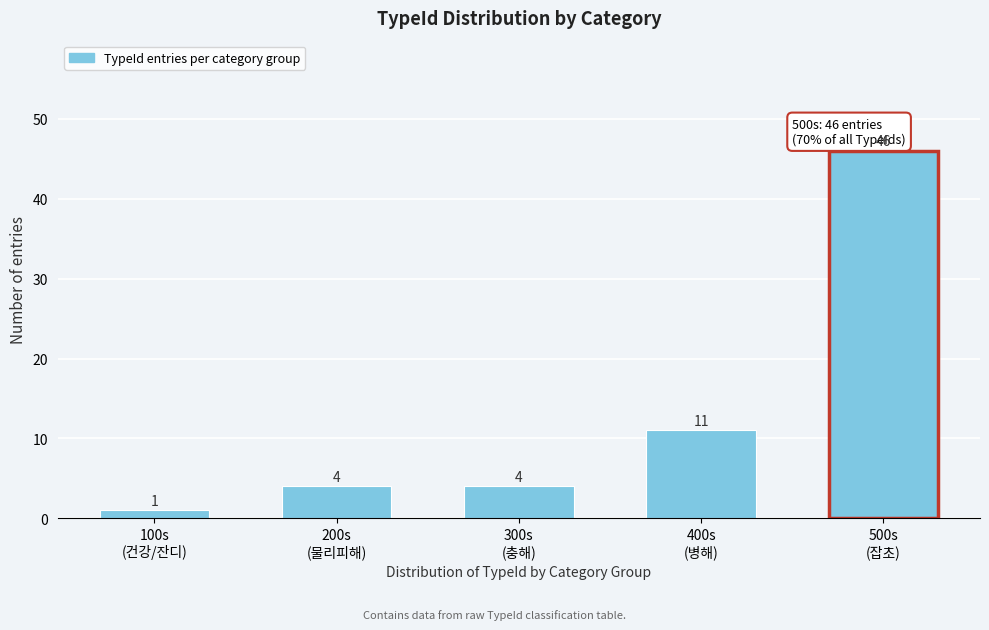

Reading right to left, list all the values displayed in this chart.

46	11	4	4	1